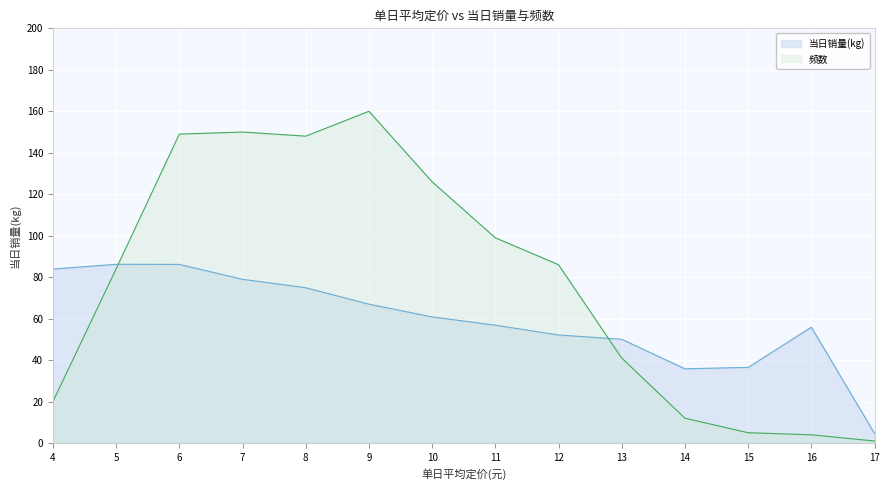

Reading right to left, what are all the values shown in this chart?

当日销量(kg): 4.6	55.9	36.5	35.8	50.1	52.1	56.9	60.8	67.0	74.9	79.0	86.2	86.2	83.9
频数: 1.0	4.0	5.0	12.0	41.0	86.0	99.0	126.0	160.0	148.0	150.0	149.0	84.0	20.0